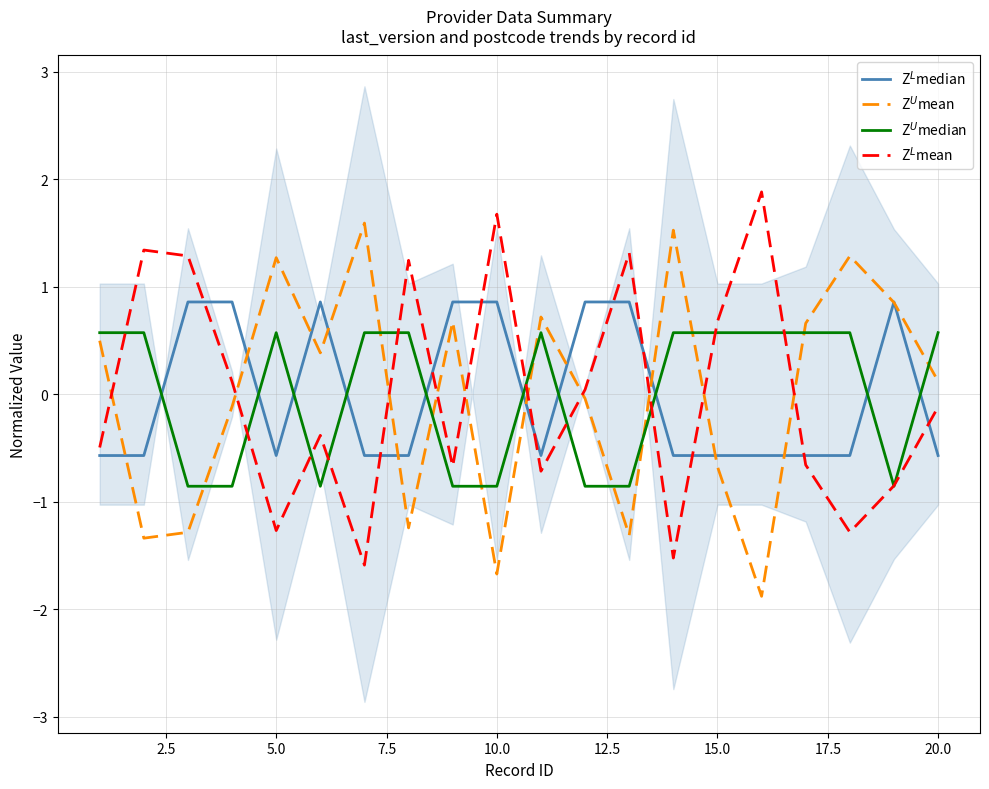

What is the maximum value for Z$^L$mean?

1.9